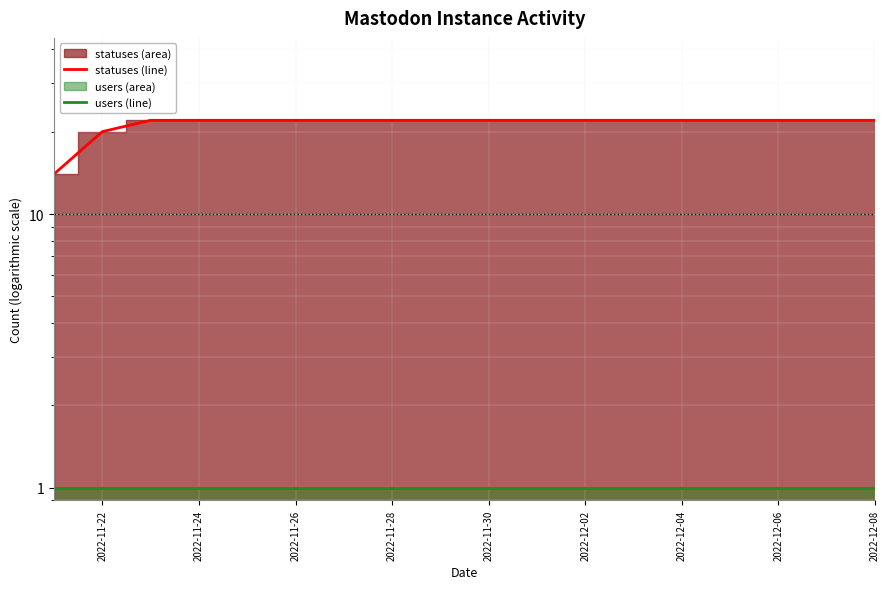

What is the sum of all statuses (line) values?

386